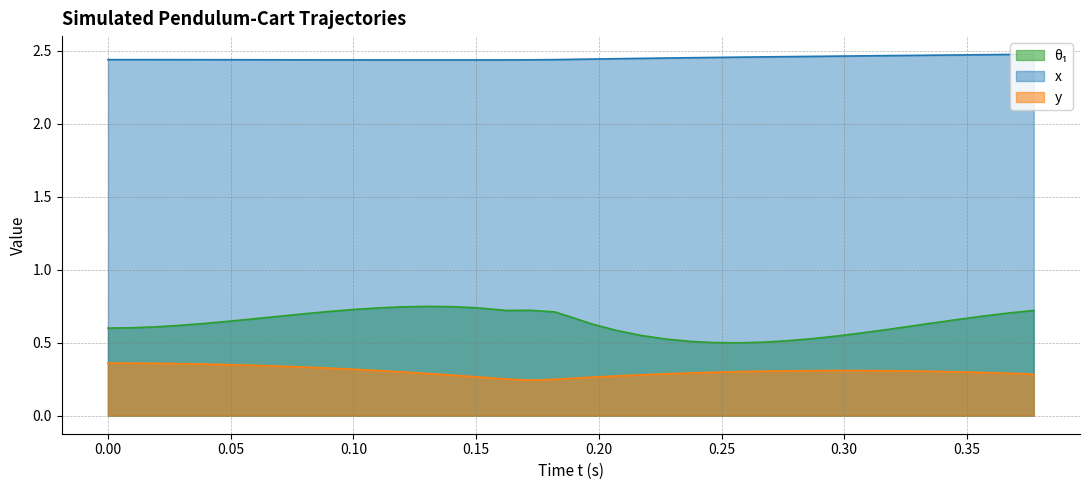

What is the difference between the second highest and minimum values in the θ₁ series?

0.2